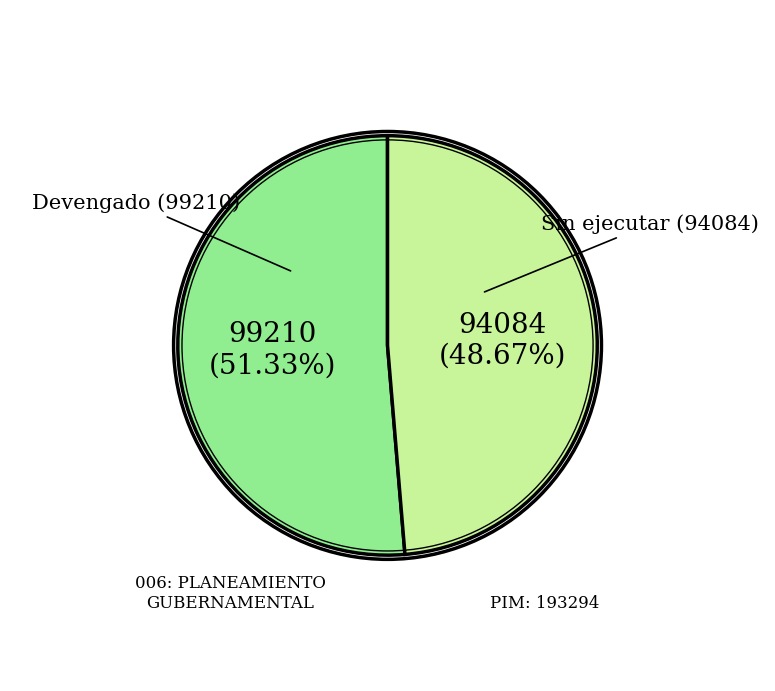

Which category accounts for the majority?

Devengado